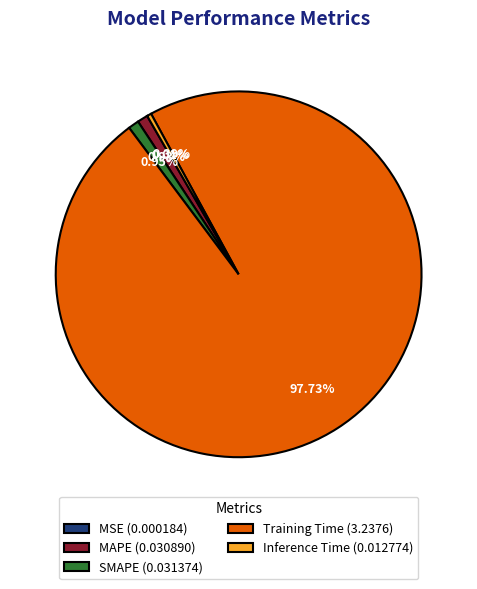

Is there any slice that represents more than half of the pie?

Yes